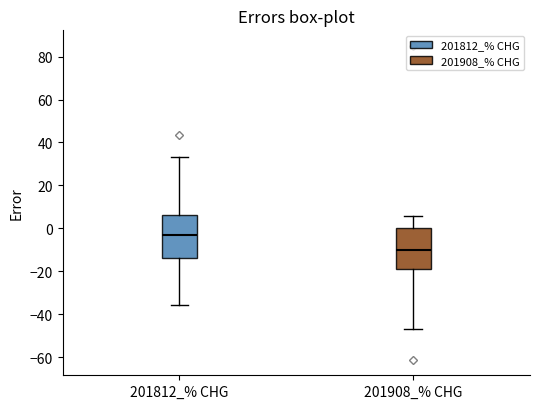

Which box's median line is the highest?

201812_% CHG